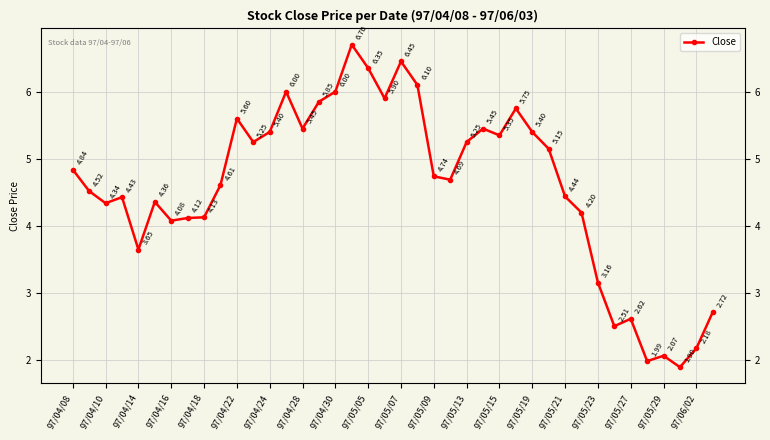

True or false: the data has more than 1 interior local peaks.

True